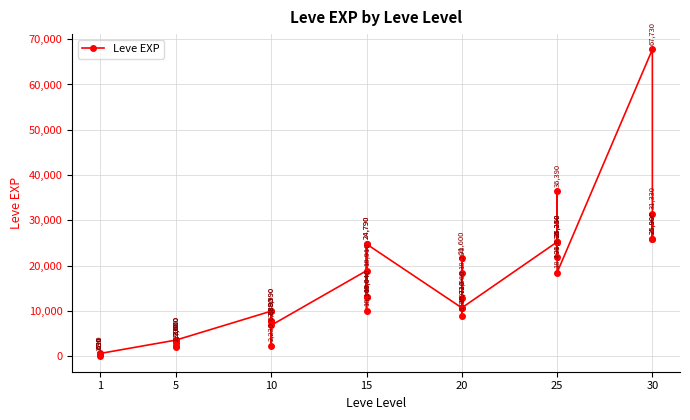

Count the number of data series in this chart.

1